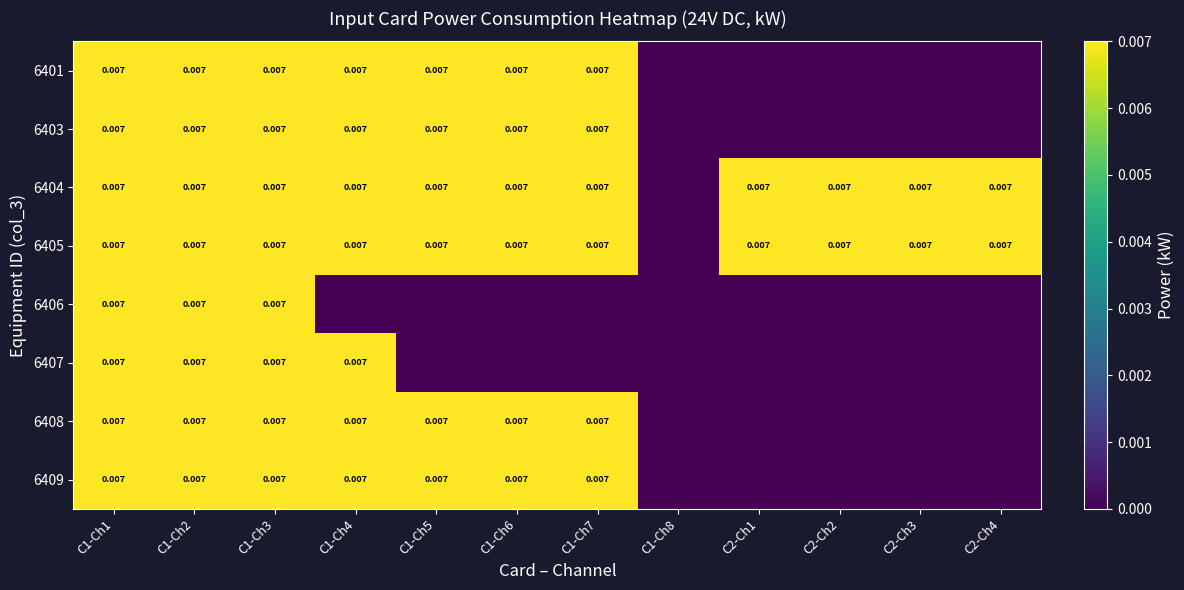

List the series in order of their peak value, highest first.

6401, 6403, 6404, 6405, 6406, 6407, 6408, 6409